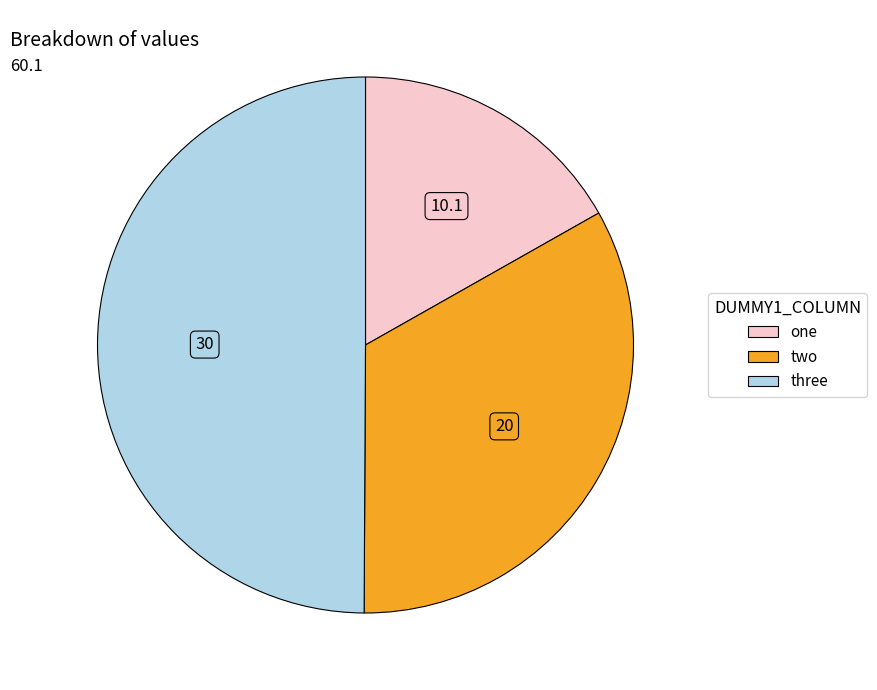

Rank the categories by value from highest to lowest.

three, two, one